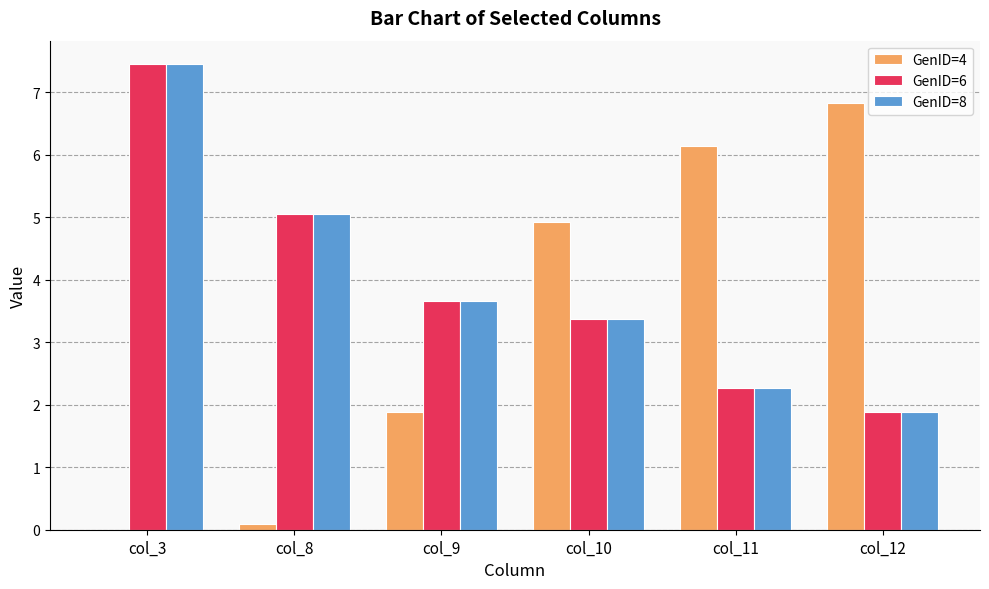

What is the maximum value for GenID=6?

7.5